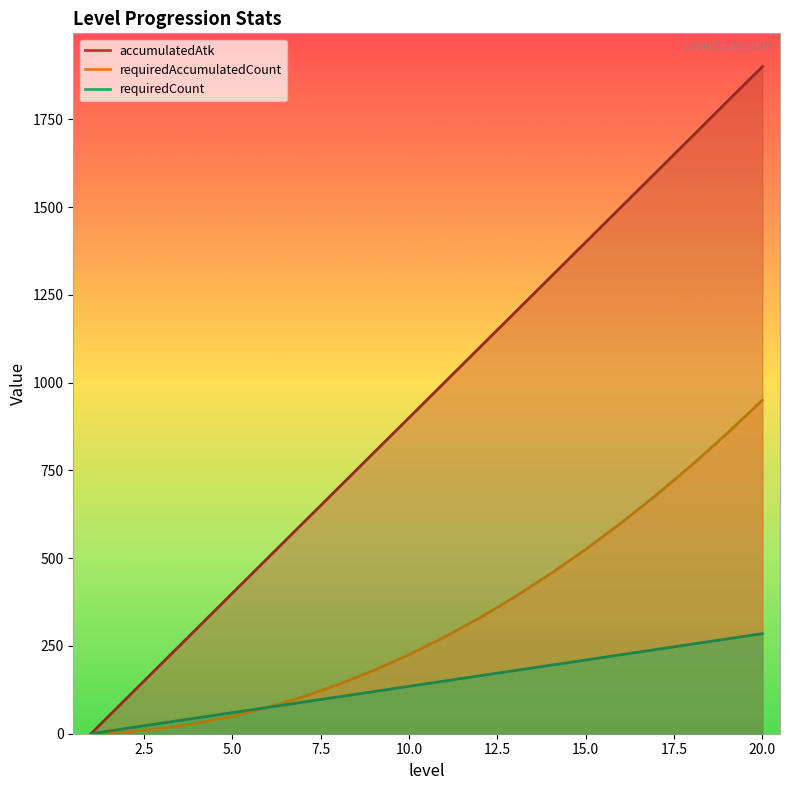

What are all the series names shown in the legend?

accumulatedAtk, requiredAccumulatedCount, requiredCount